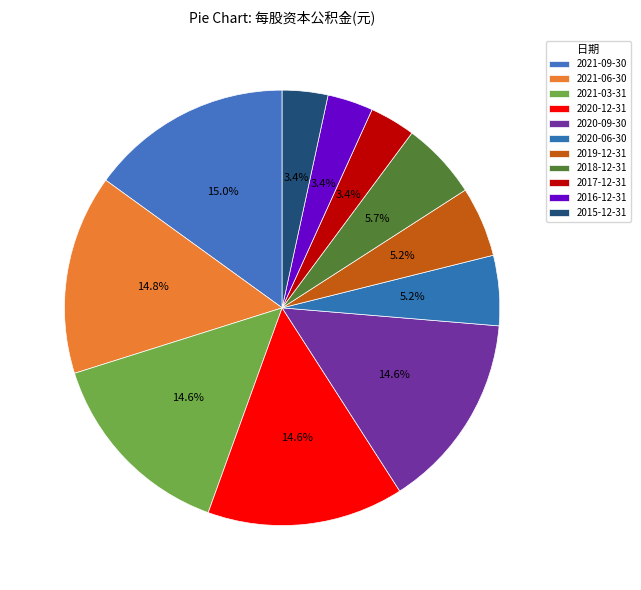

What percentage is NOT represented by 2020-06-30?

94.8%